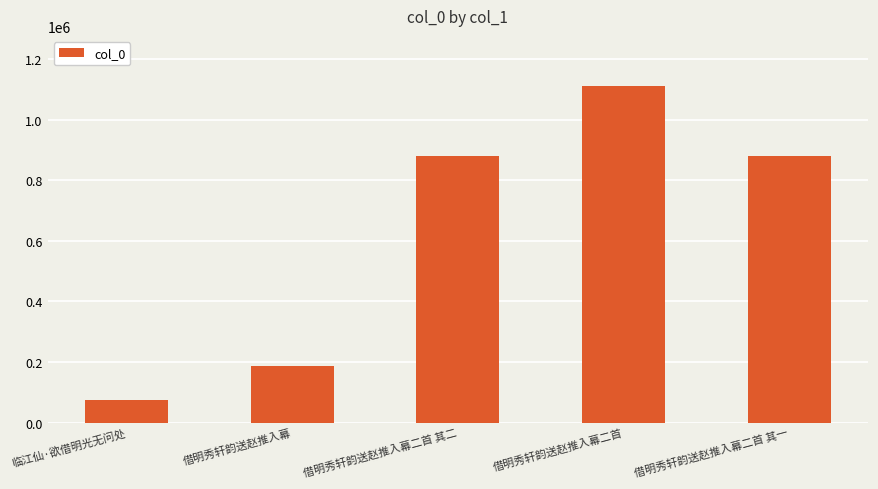

What is the approximate value at 借明秀轩韵送赵推入幕二首 其一, to the nearest 100?

879900